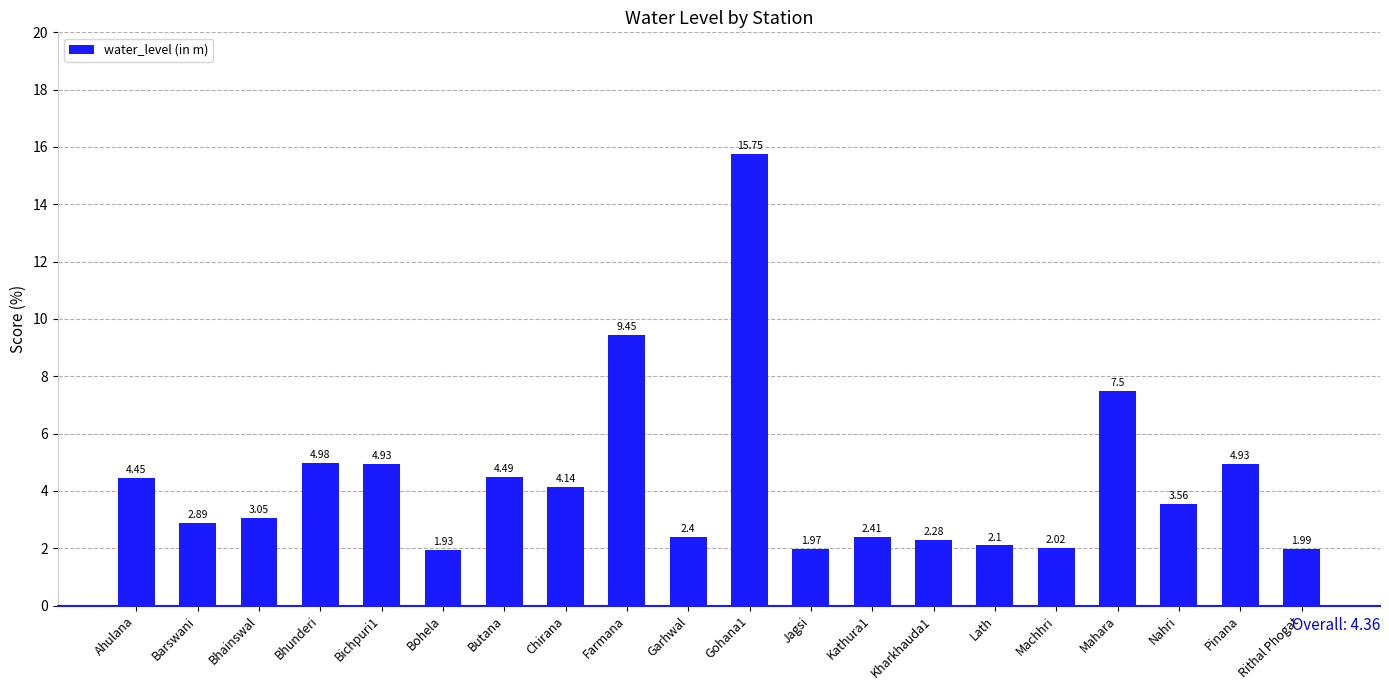

How many distinct data groups are displayed?

1